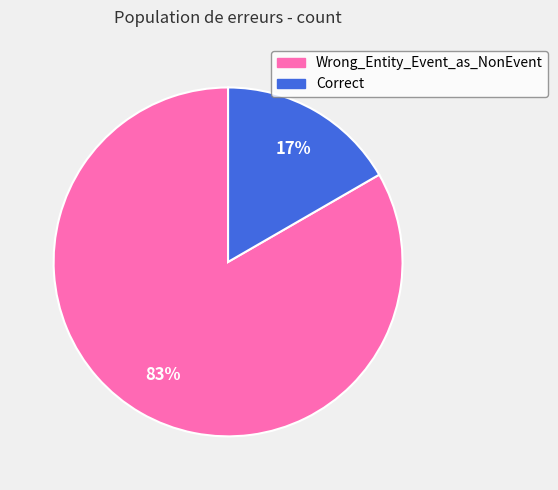

Is the sum of Correct and Wrong_Entity_Event_as_NonEvent greater than half?

Yes